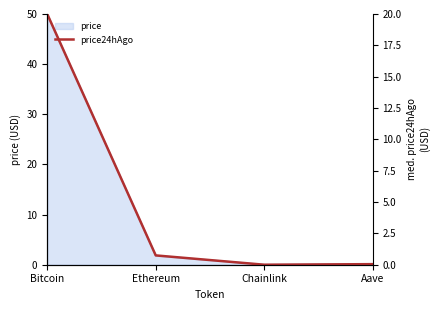

At which label is the value closest to 10?

Ethereum